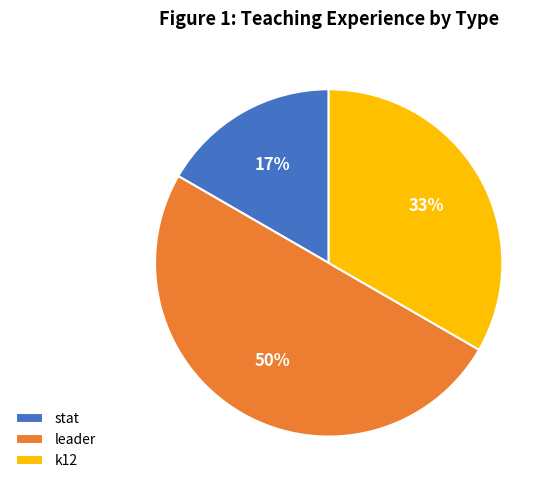

What percentage is the stat slice, to the nearest percent?

17%